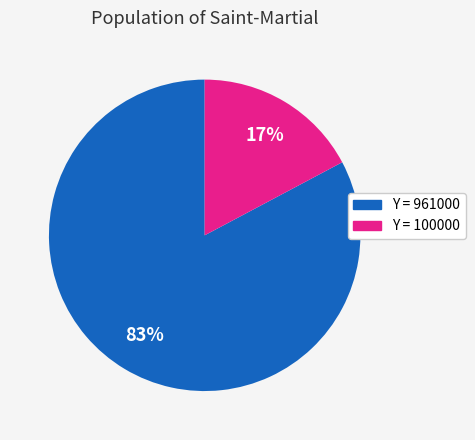

Which category has the smallest portion of the pie?

Y = 100000